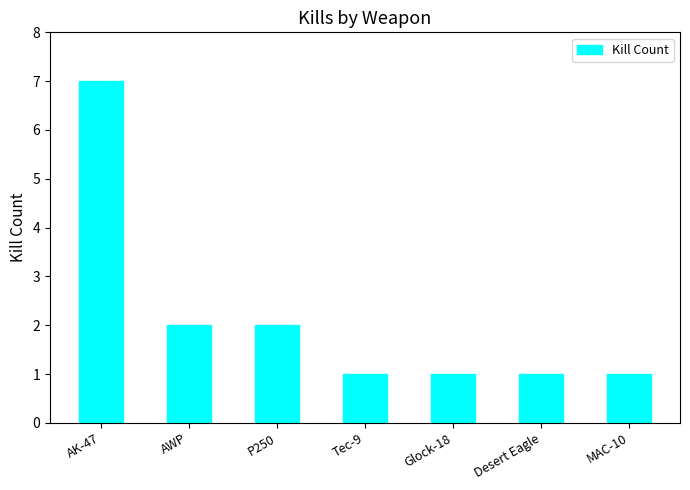

What is the sum of the values at P250 and Glock-18?

3